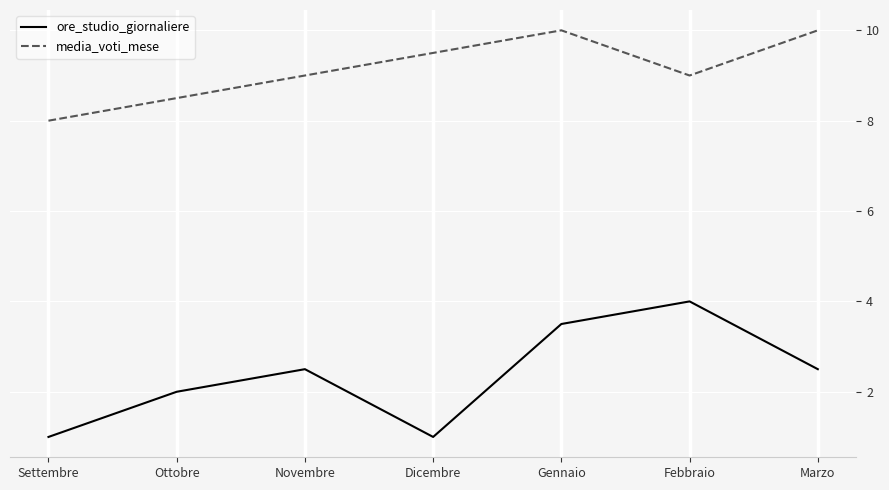

True or false: ore_studio_giornaliere and media_voti_mese cross at least once.

False